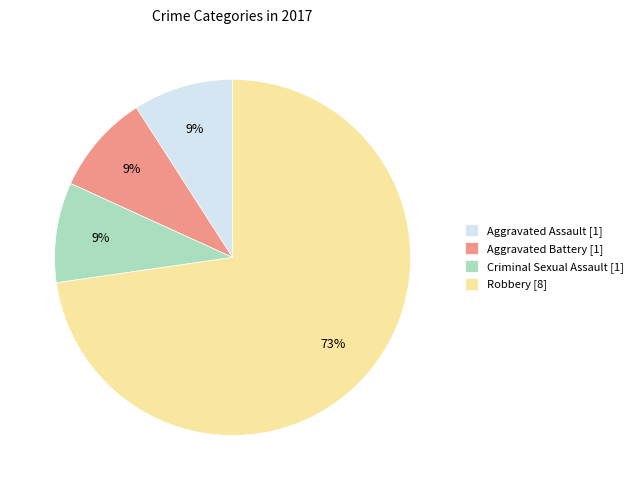

Do Criminal Sexual Assault and Aggravated Assault together represent more than half of the pie?

No